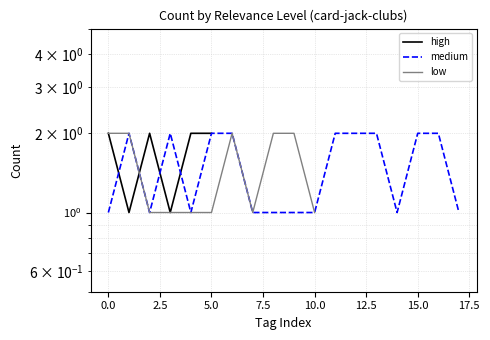

Count the medium values in the range 1 to 2.

18